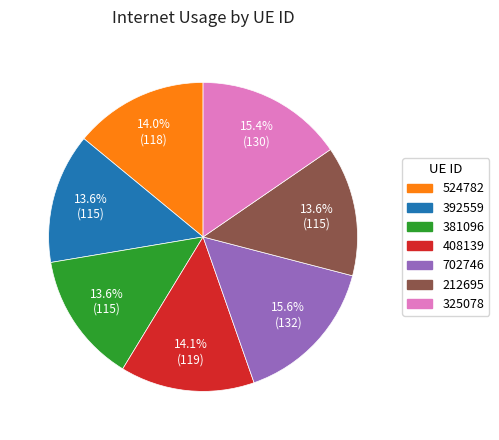

Approximately how many times larger is the value at 408139 compared to 702746?

0.9